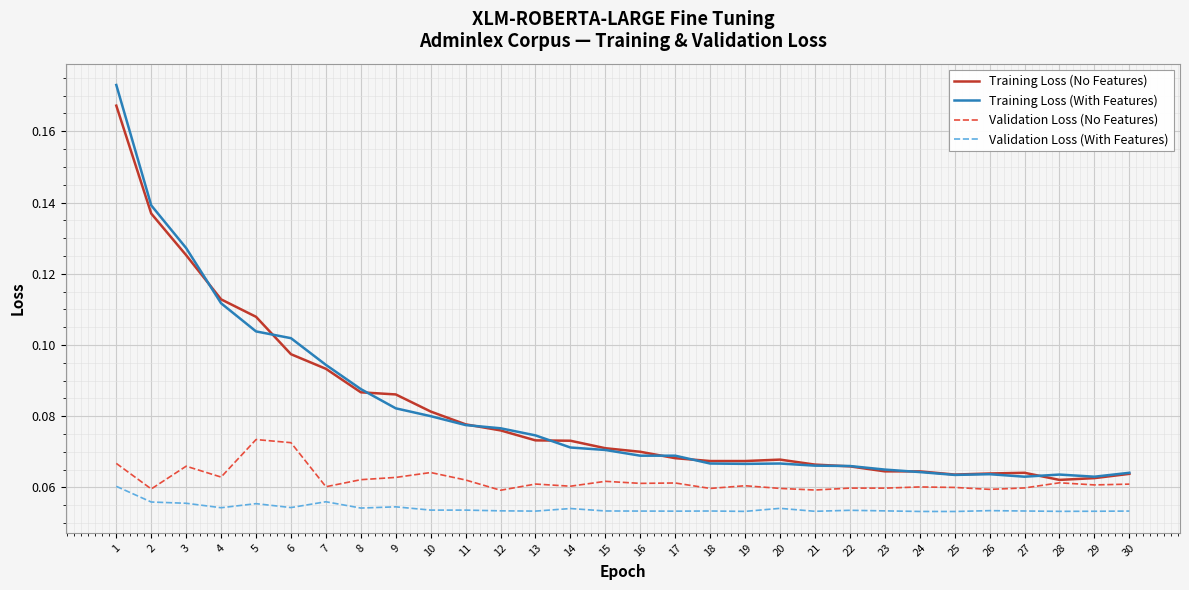

The value of Training Loss (No Features) at 13 is 0.0. True or false?

False